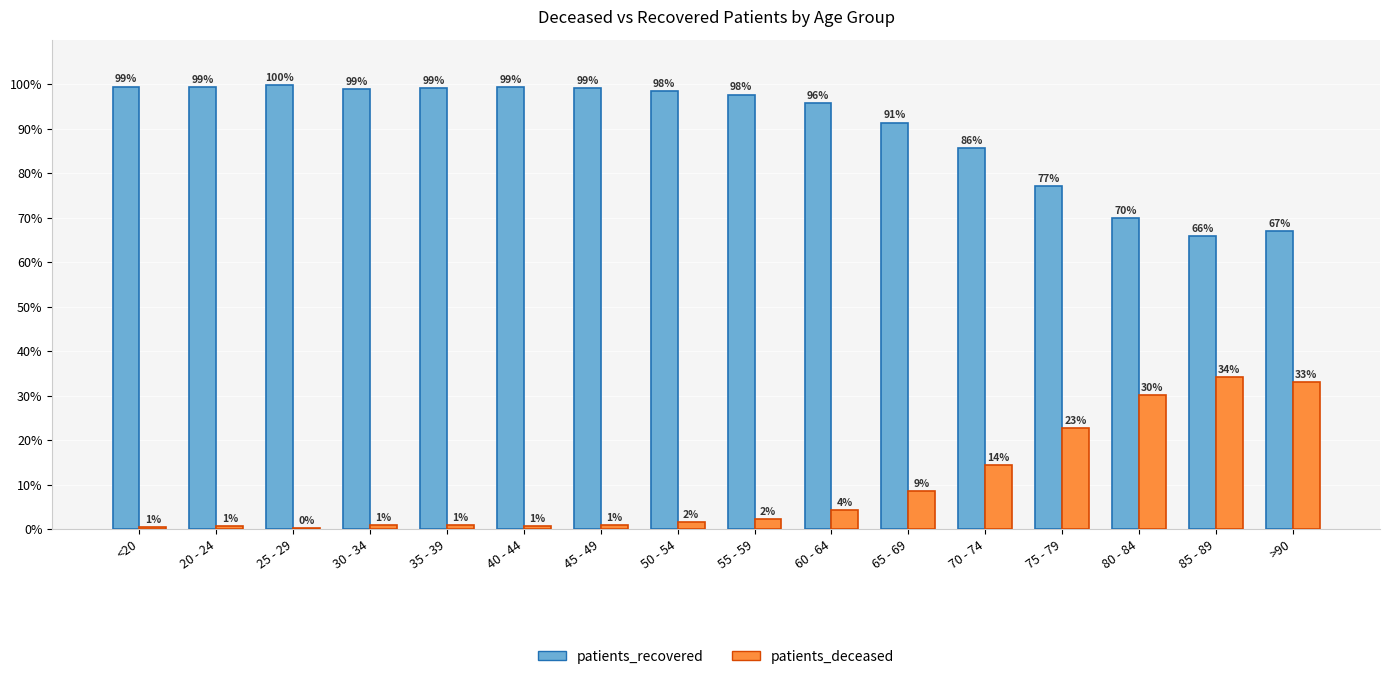

Which series has the largest total across all categories?

patients_recovered